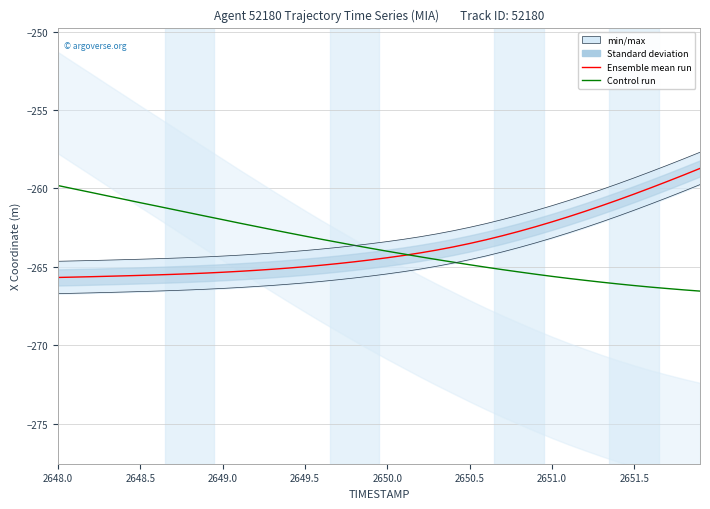

True or false: Control run (Y scaled) has more than 0 points higher than both neighbors.

False